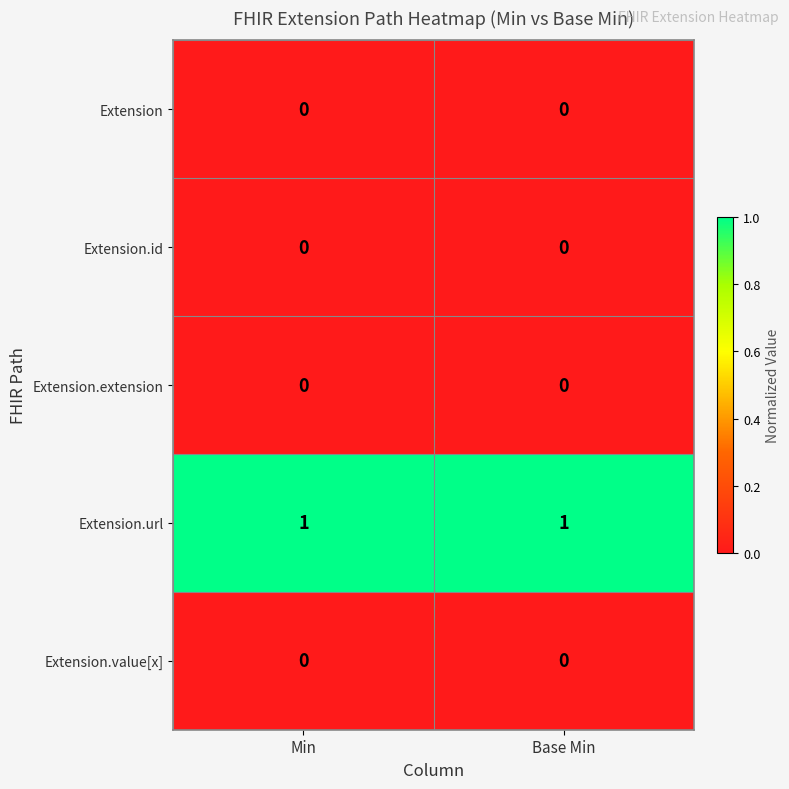

Reading left to right, transcribe all the data shown in this chart.

Extension: 0	0
Extension.id: 0	0
Extension.extension: 0	0
Extension.url: 1	1
Extension.value[x]: 0	0